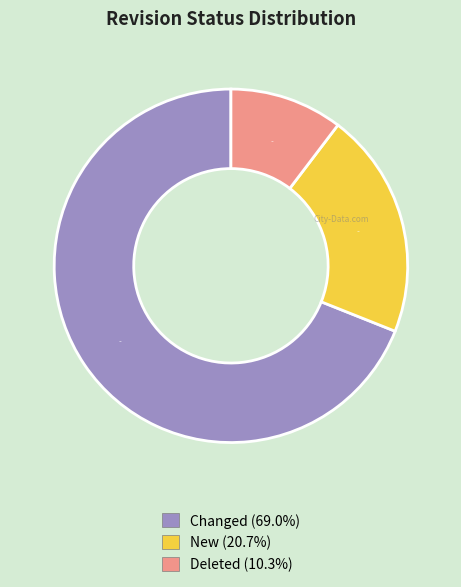

Approximately how many times larger is the value at Changed compared to Deleted?

6.7